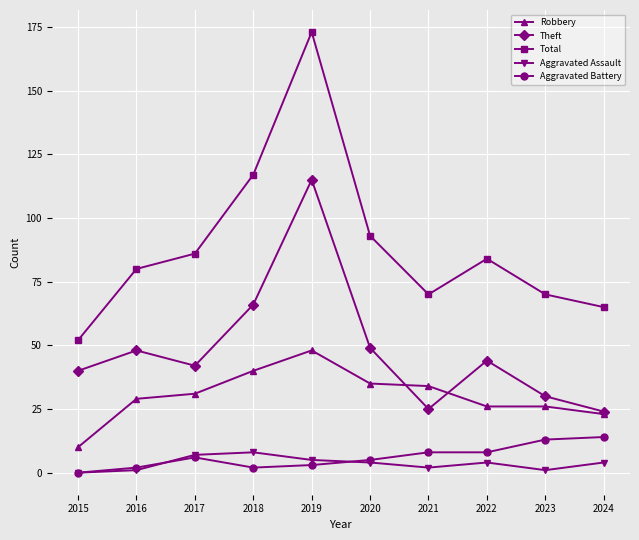

True or false: Aggravated Assault and Robbery cross at least once.

False